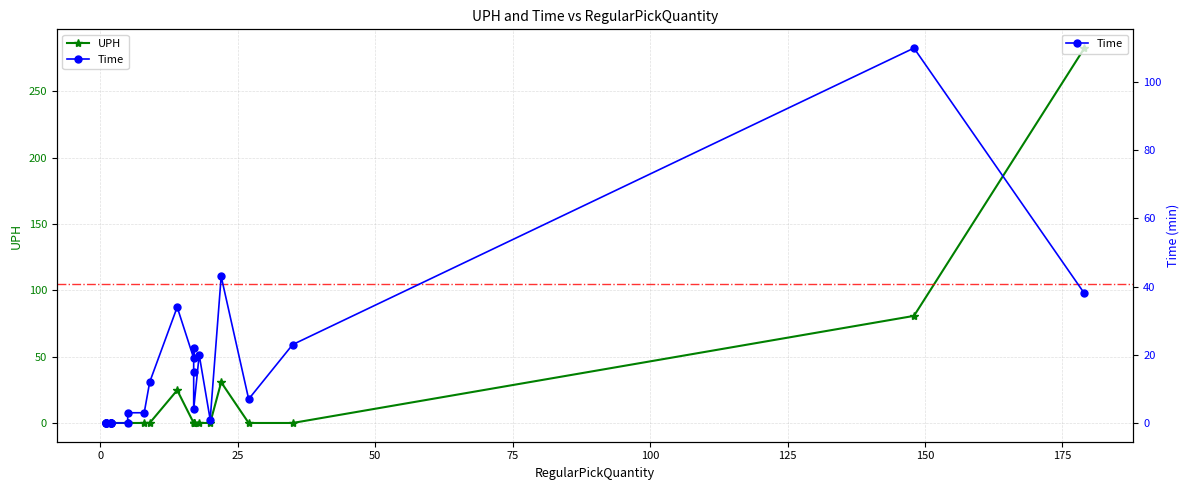

What position from the right is 150?

17